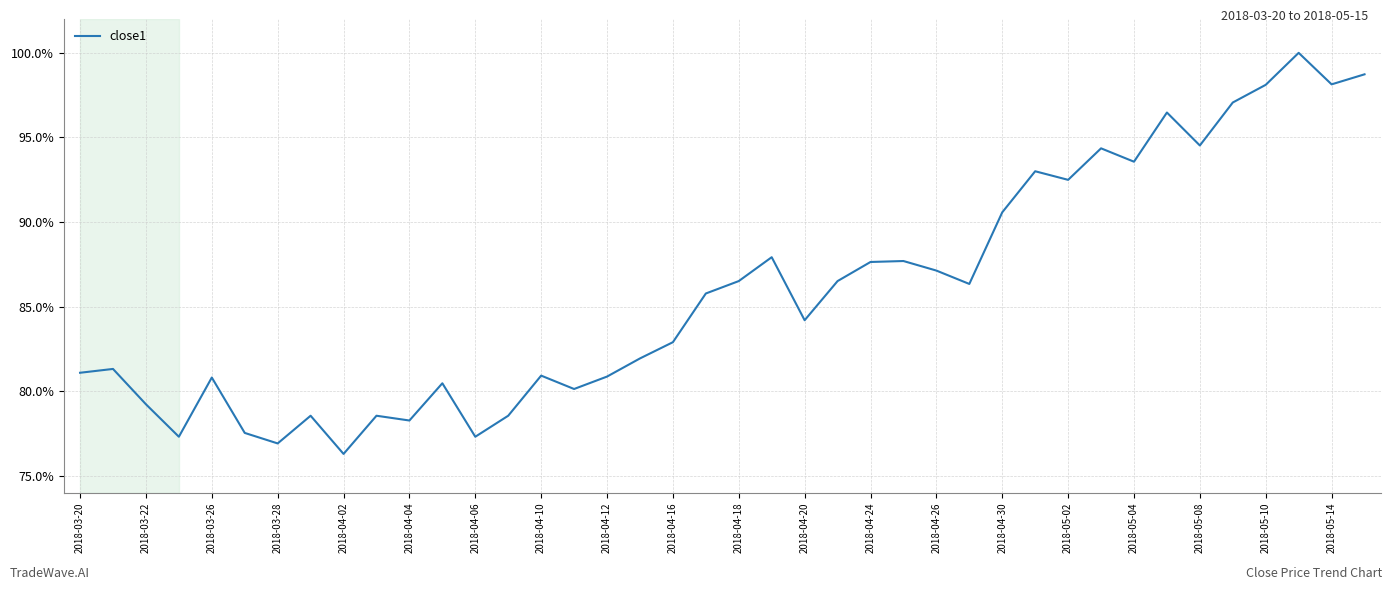

Does the chart have visible grid lines?

Yes